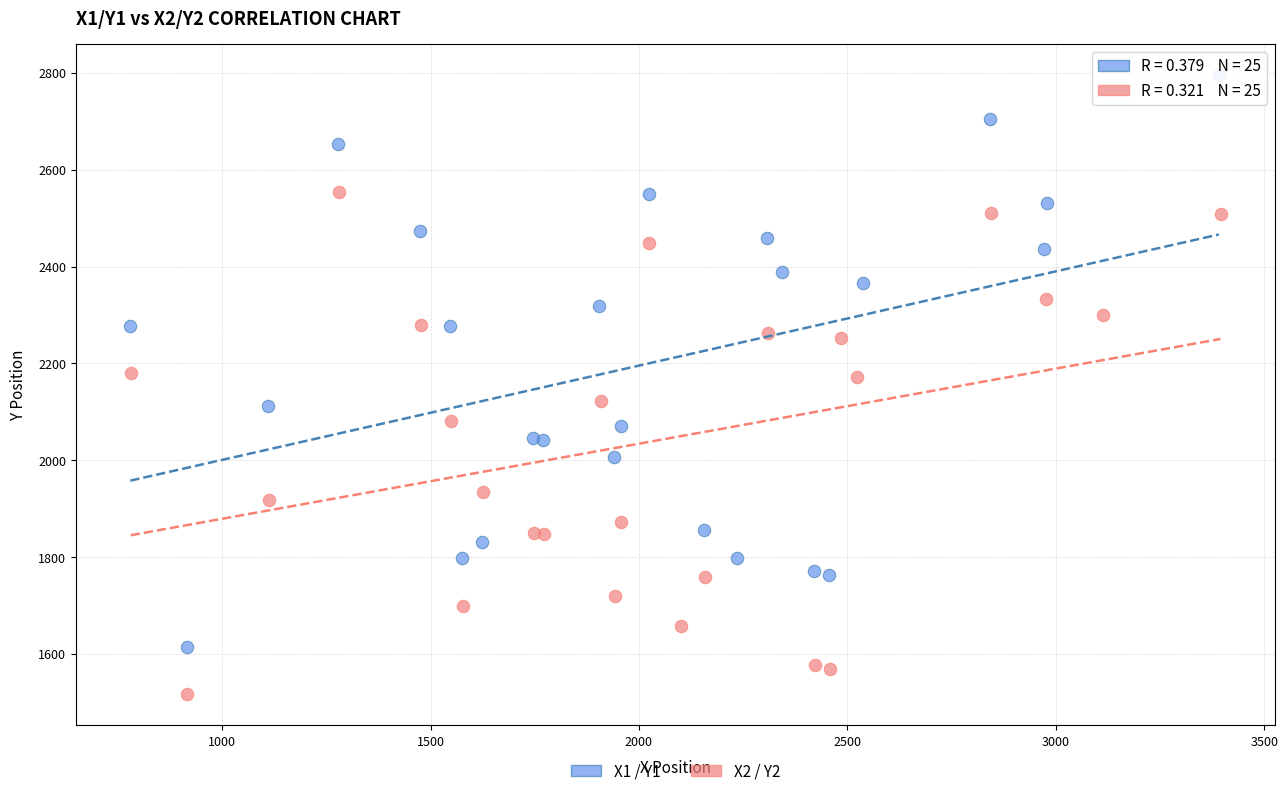

Which series reaches the maximum Y coordinate?

X1 / Y1